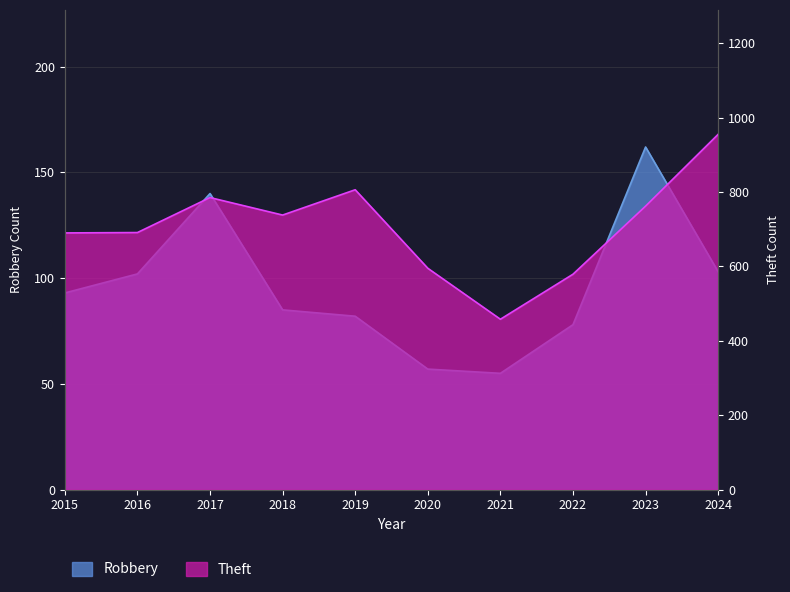

How many interior local valleys does the Theft series have?

2